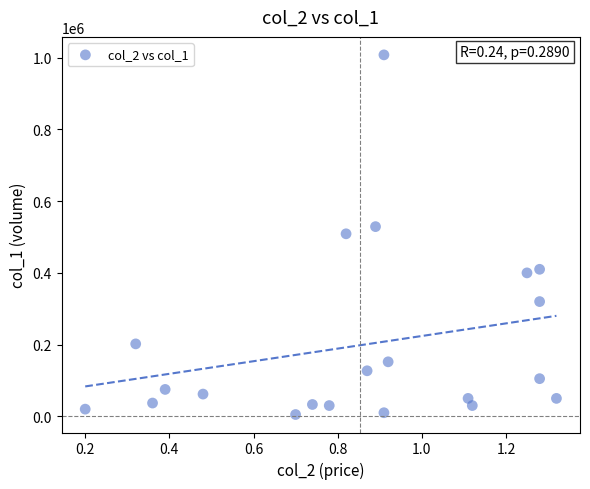

What is the range of Y values (max minus min)?

1003000